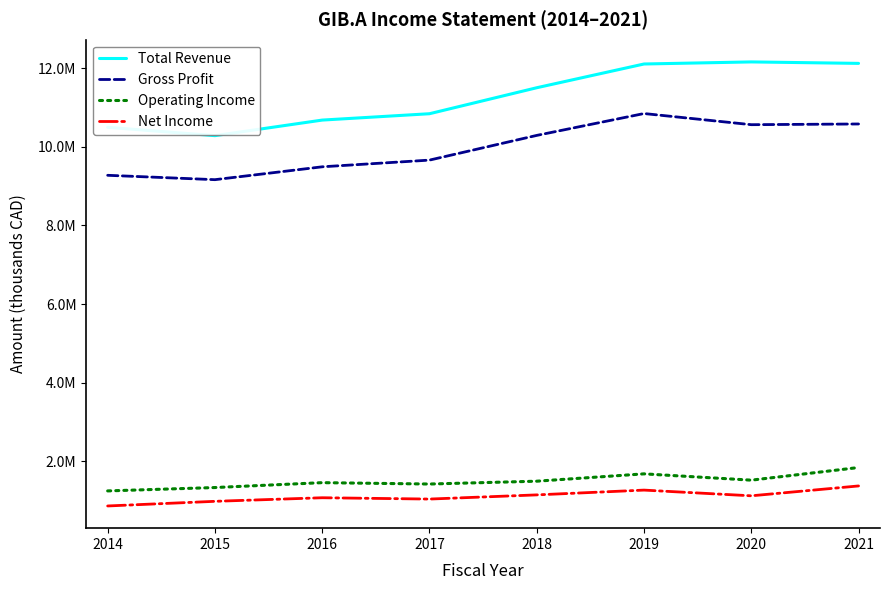

What is the difference between the Net Income values at 2020 and 2017?

82700